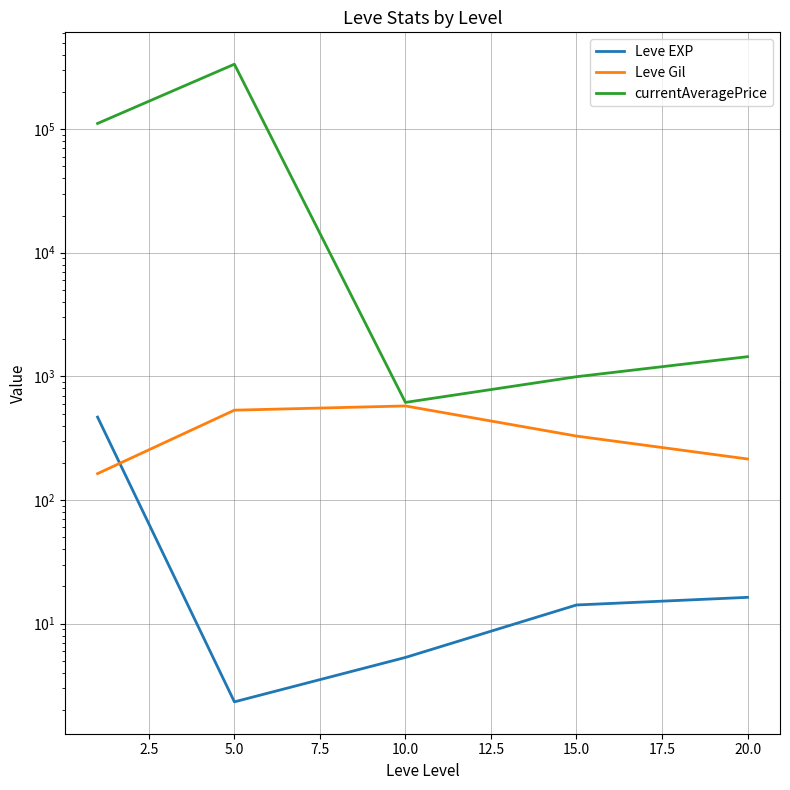

What is the average value of the Leve Gil series?

363.4